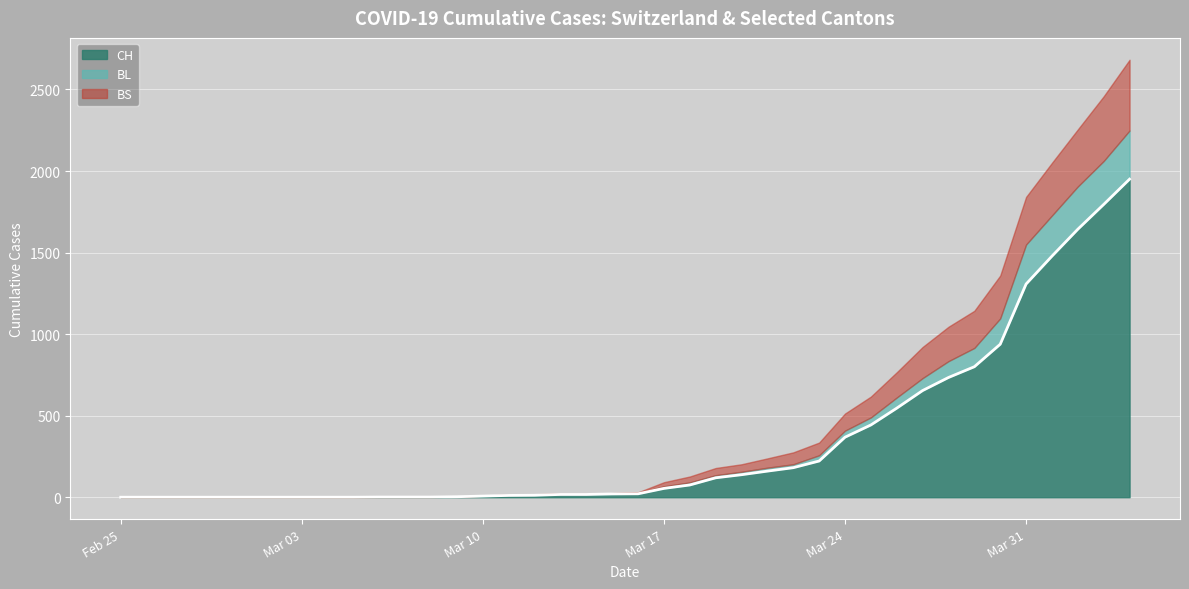

The value of CH at 2020-03-19 is 213. True or false?

False